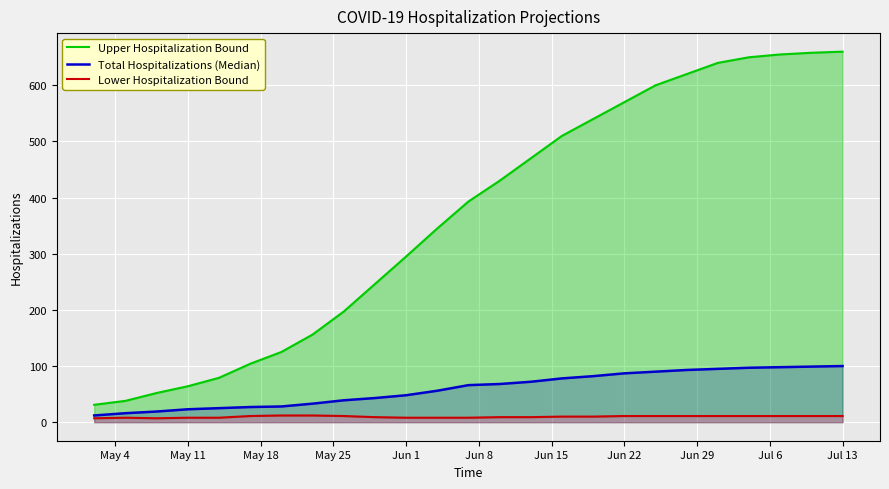

True or false: Total Hospitalizations (Median) and Lower Hospitalization Bound cross at least once.

False